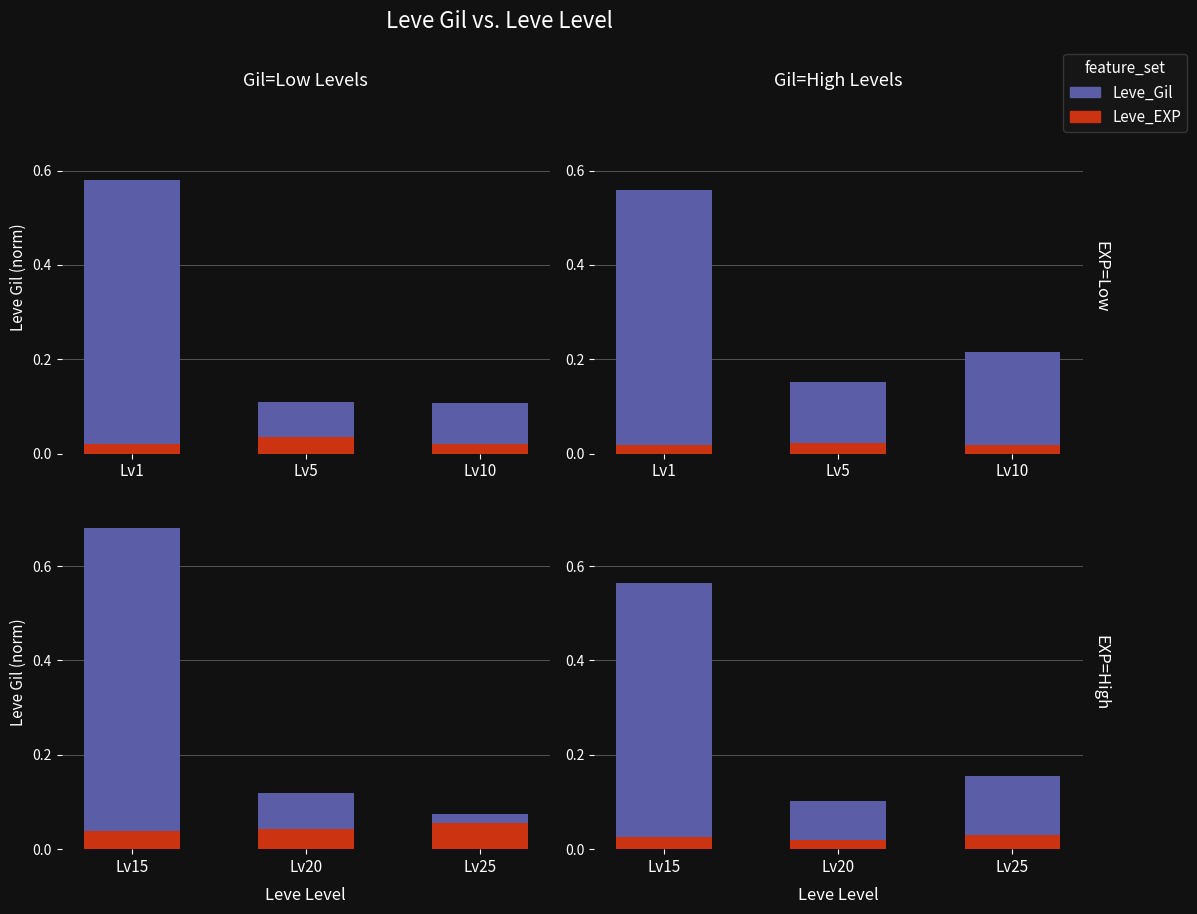

Is it true that Leve_Gil equals 0.3 at Lv15?

False